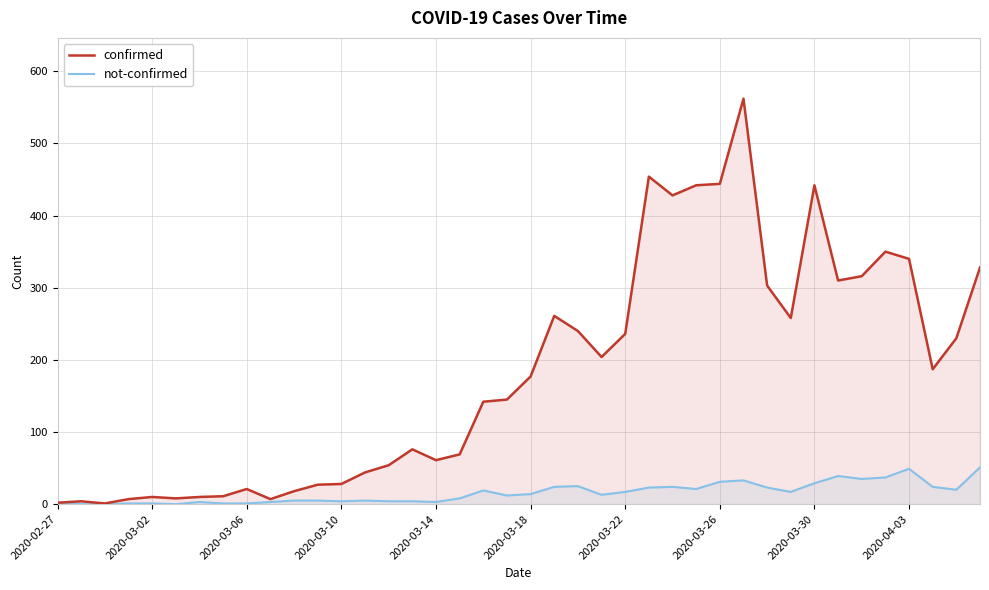

The not-confirmed series shows 14 at 2020-03-18. True or false?

True